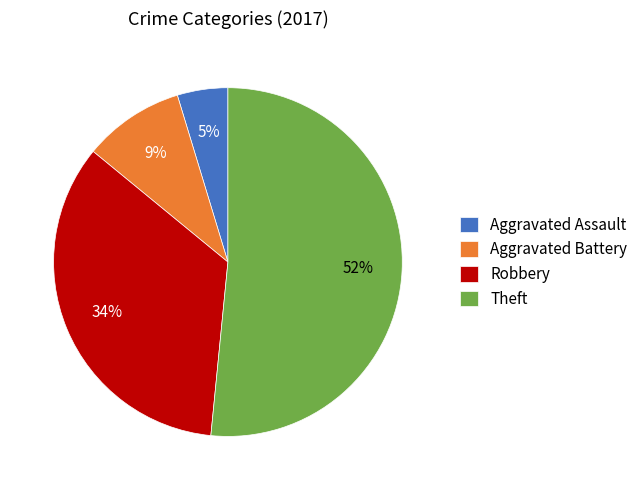

How many slices are in this pie chart?

4